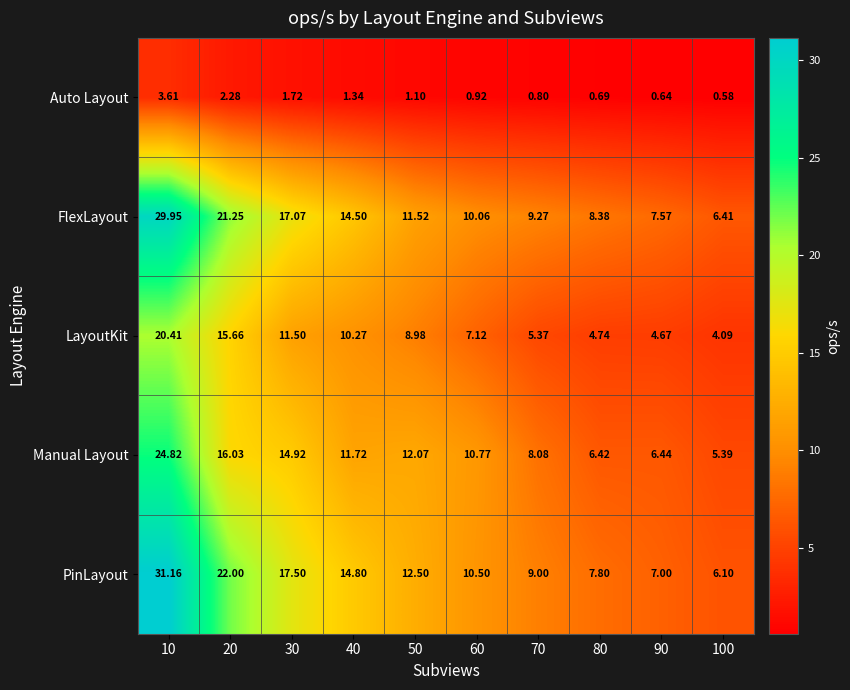

What is the total value across all series at 80?

28.0